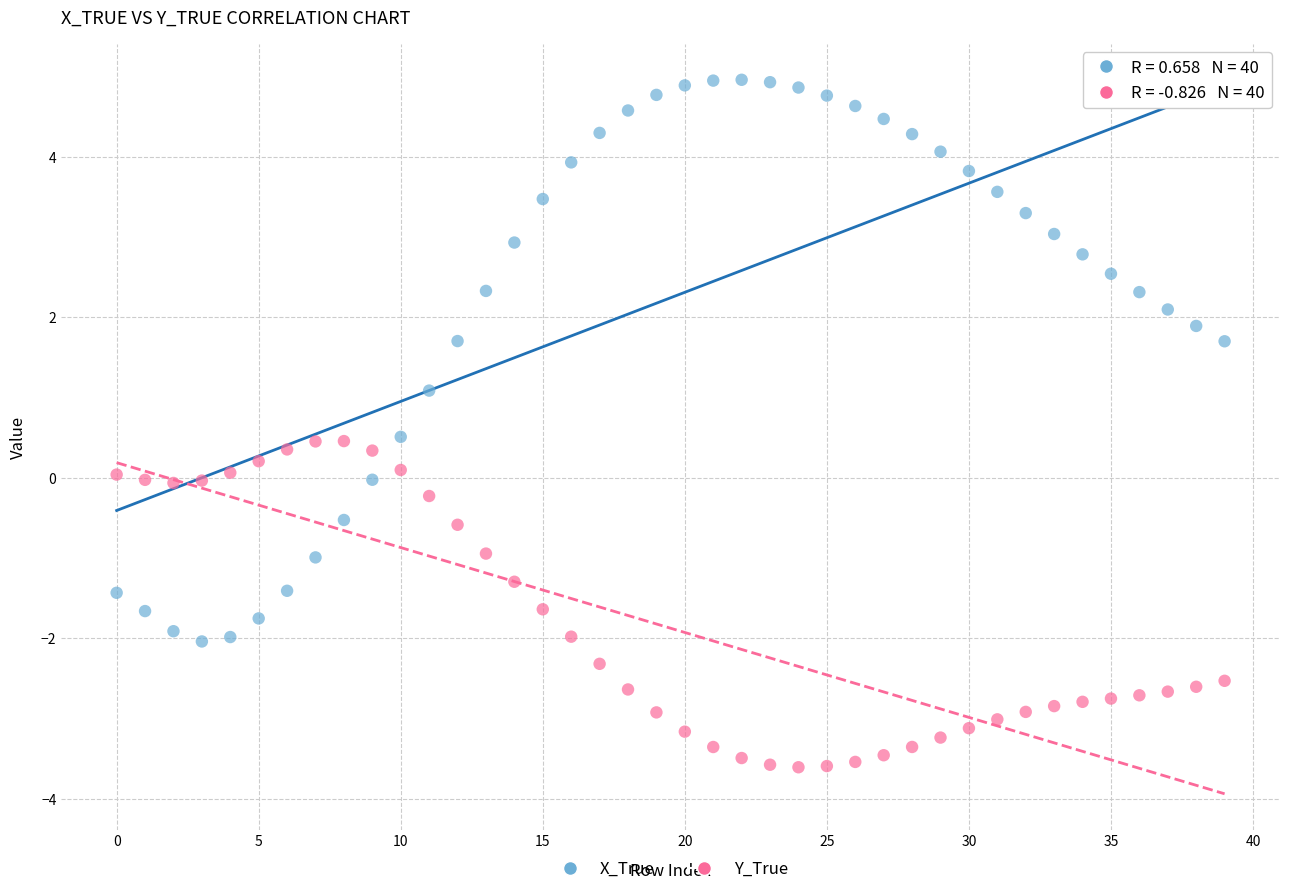

Which series has the largest Y range (max minus min)?

X_True